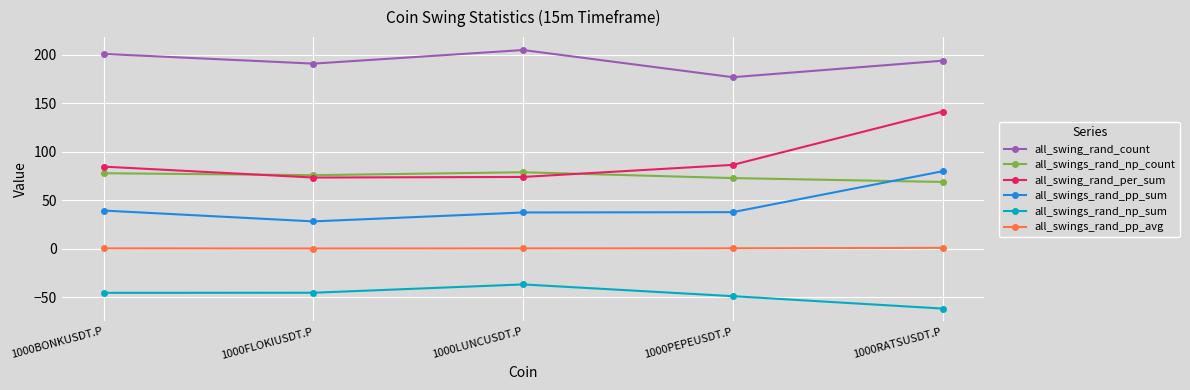

What is the sum of all all_swings_rand_pp_avg values?

3.1